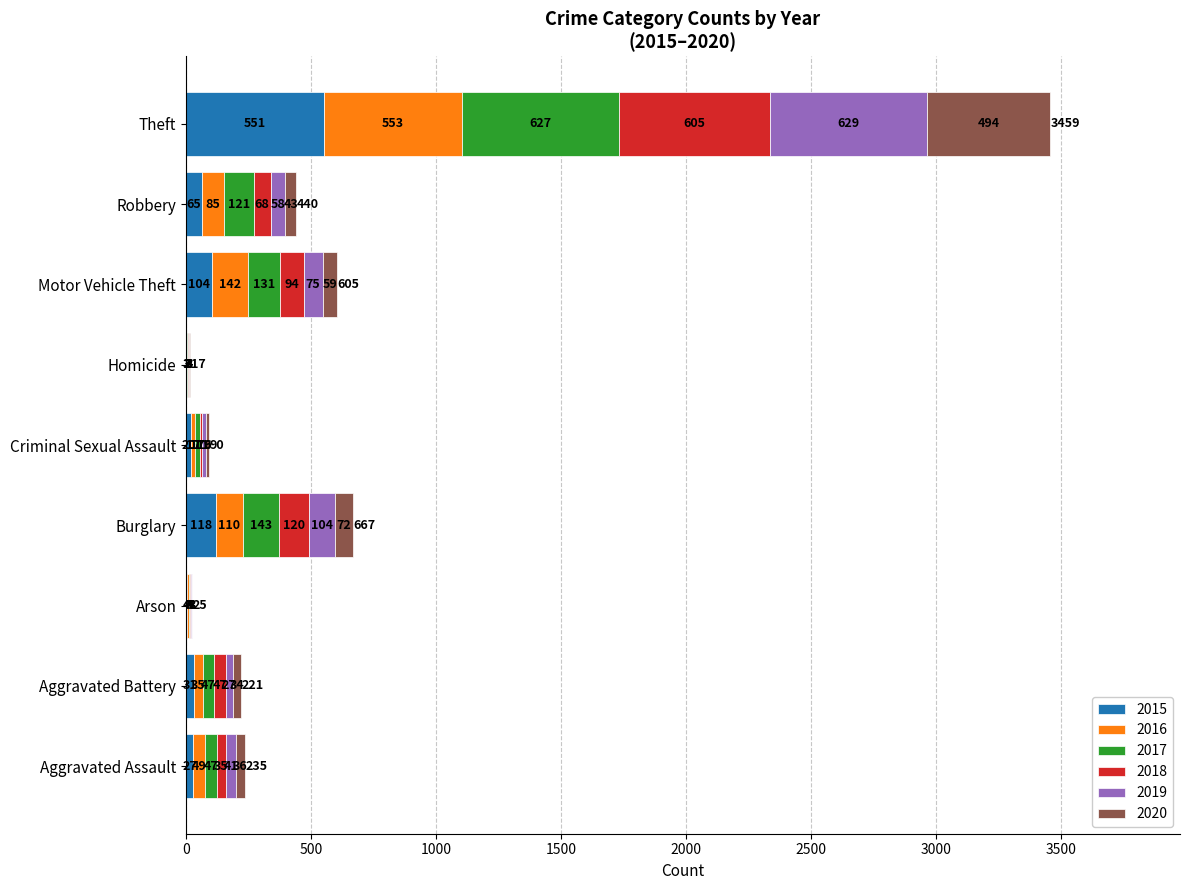

At which label does 2015 reach its peak?

Theft